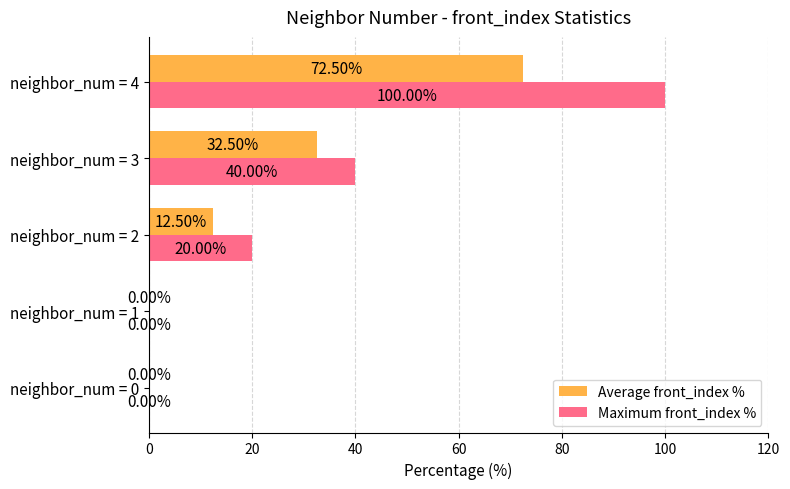

How many values in Average front_index % are above zero?

3